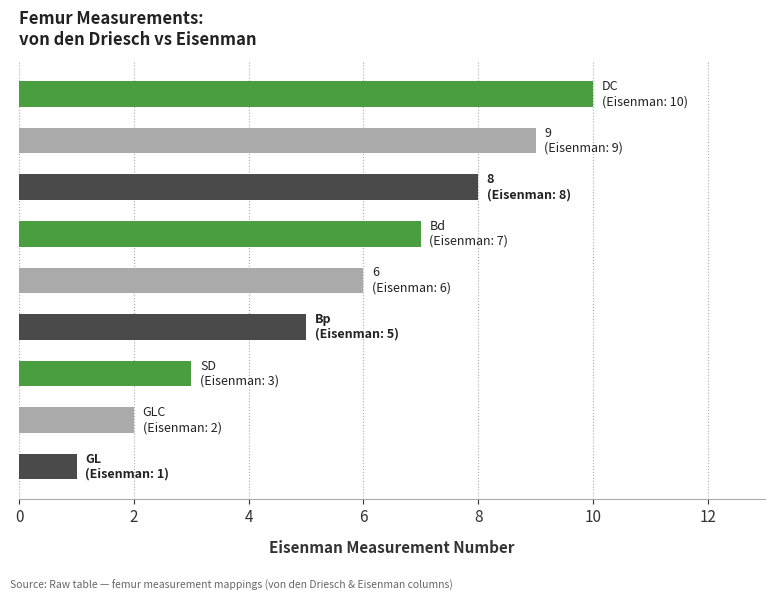

What is the difference between the maximum and second lowest values?

8